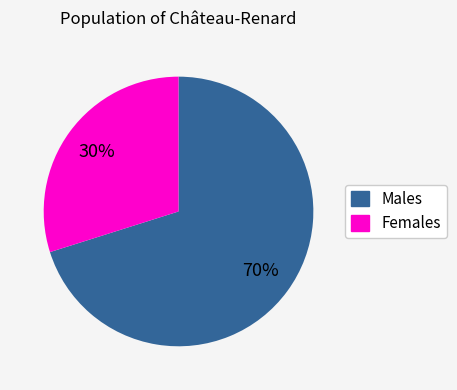

How many segments does this pie chart have?

2